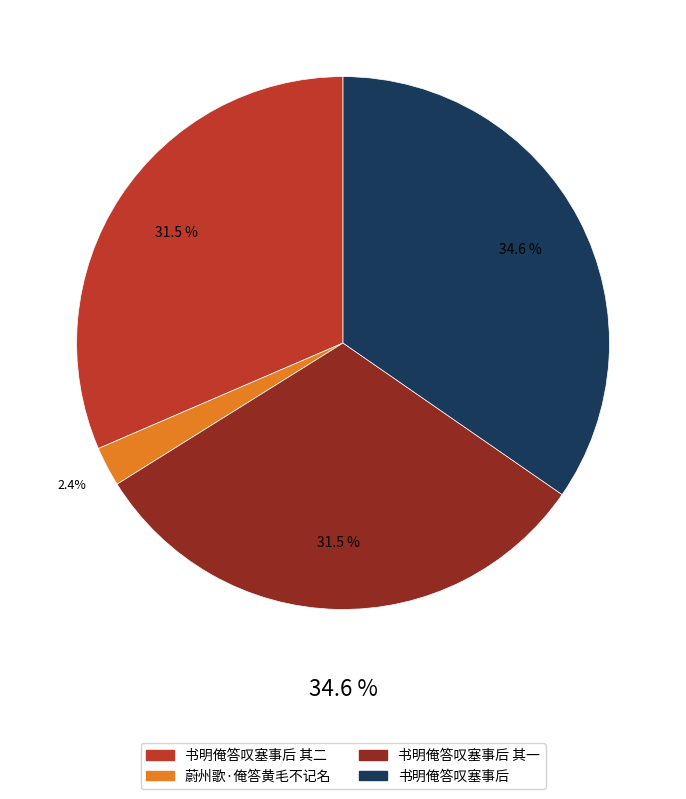

What portion of the pie excludes 蔚州歌·俺答黄毛不记名?

97.6%